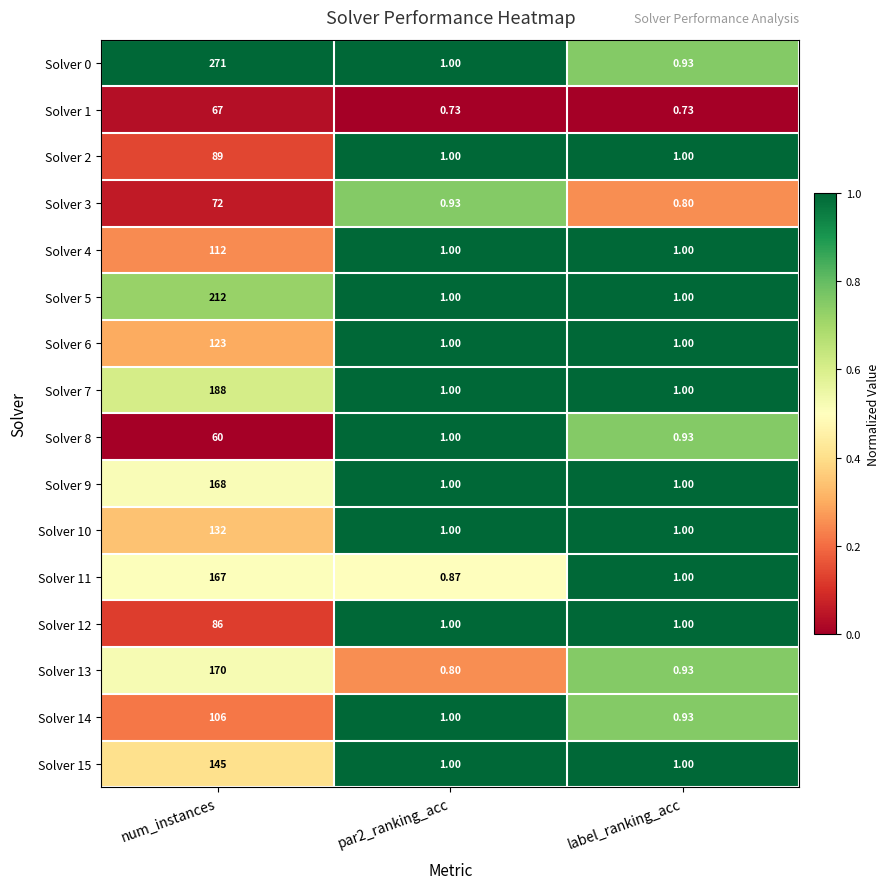

What is the spread (max minus min) of values at label_ranking_acc?

0.3